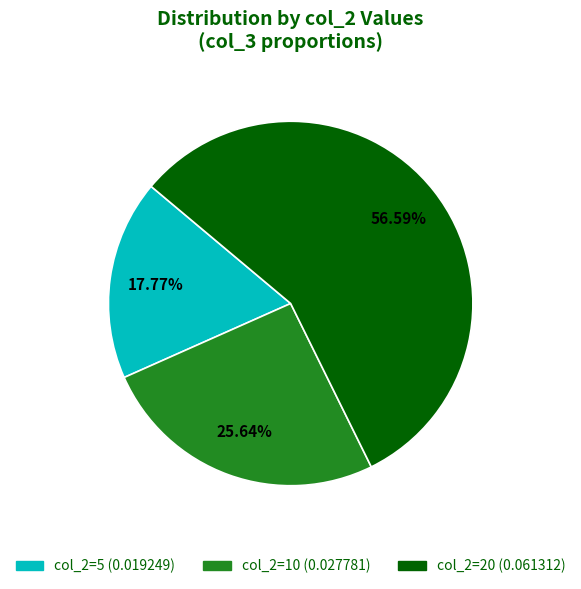

Is there any slice that represents more than half of the pie?

Yes